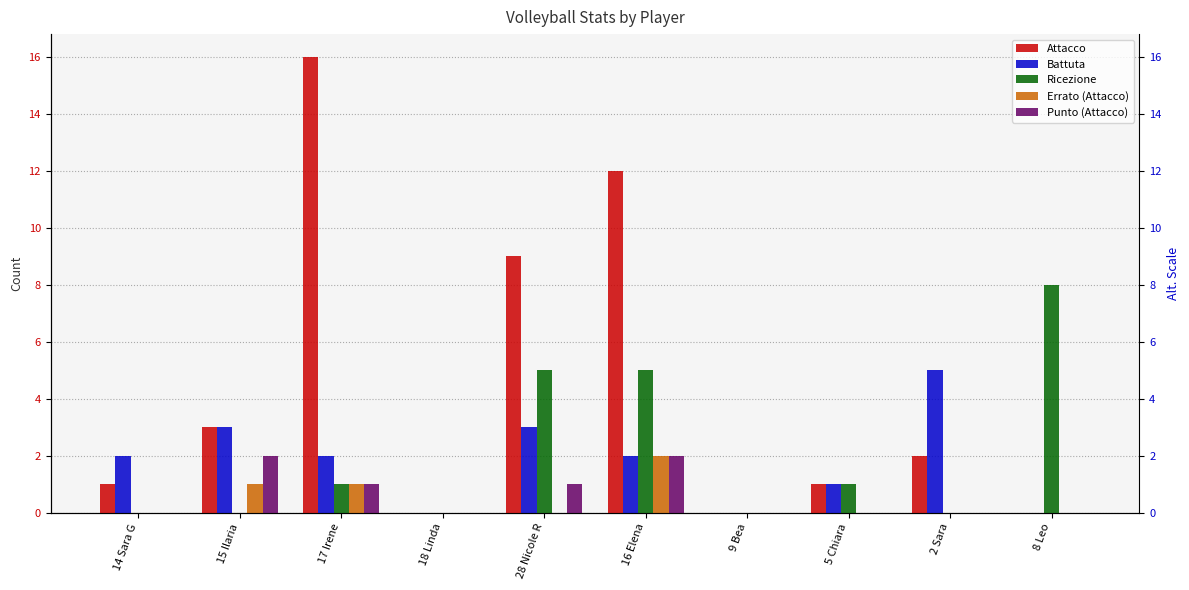

At which label does Ricezione first exceed 1?

28 Nicole R